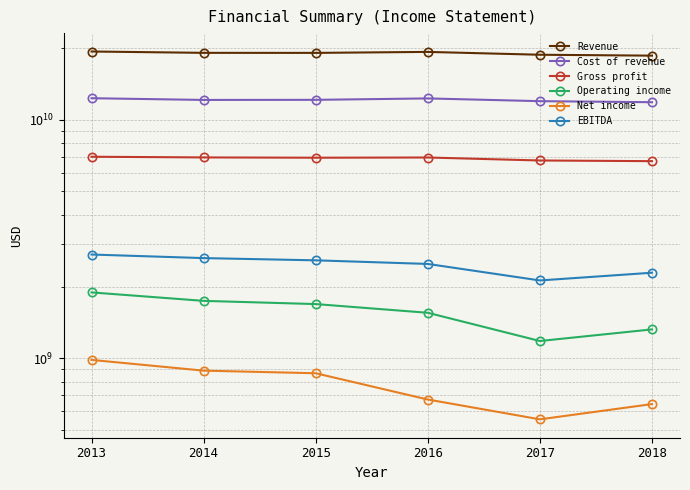

Does the chart have visible grid lines?

Yes